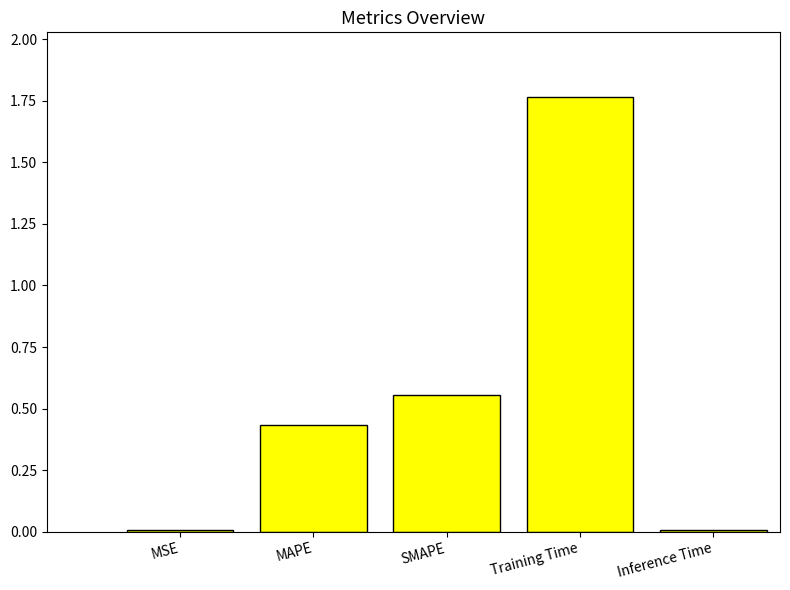

True or false: the data shows 0.0 at Inference Time.

True